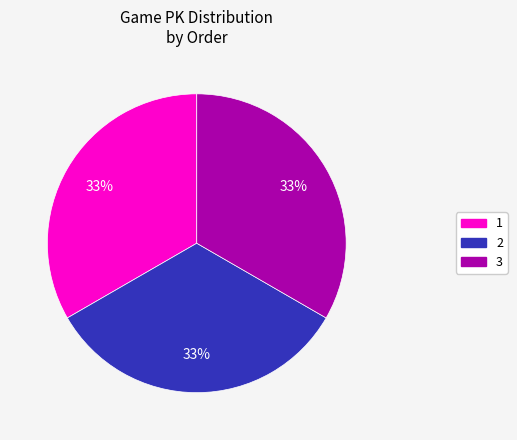

Is the sum of 3 and 2 greater than half?

Yes